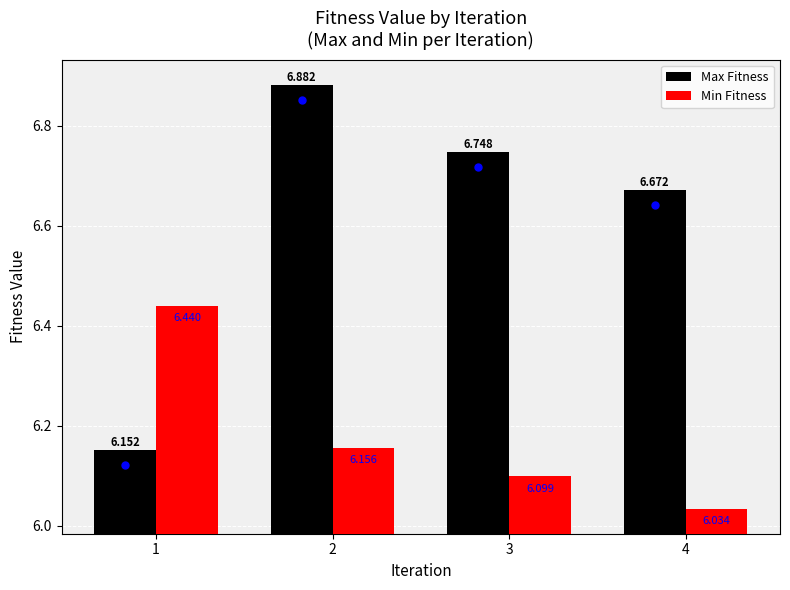

What is the sum of the Min Fitness values at 1 and 2?

12.6